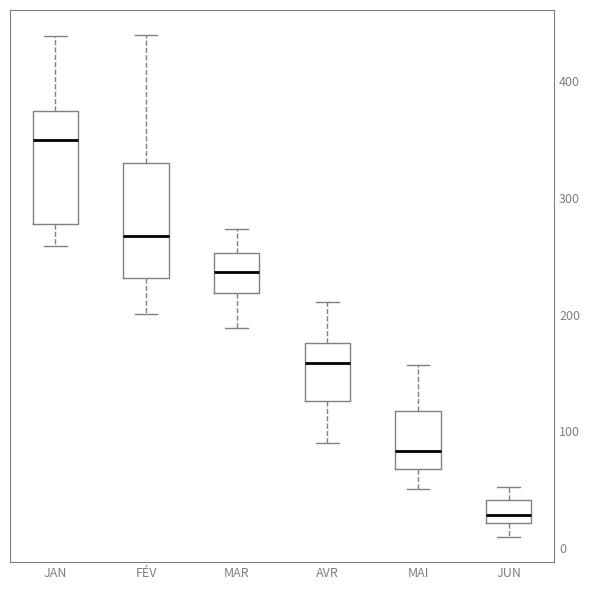

Which box's median line is the highest?

JAN